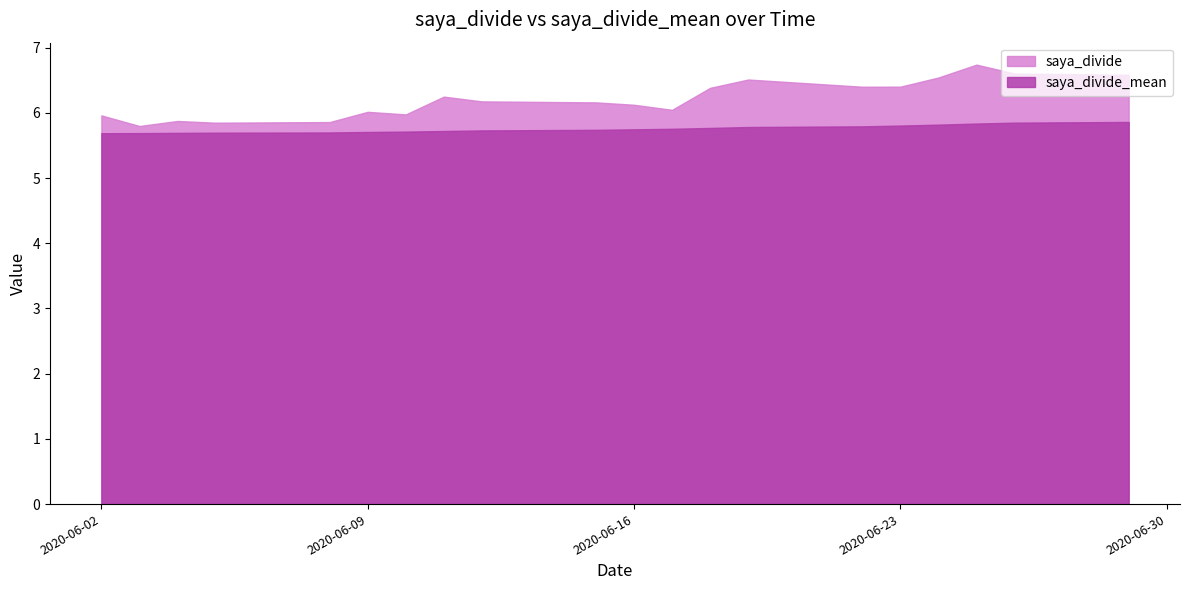

Which series has the widest spread of values?

saya_divide